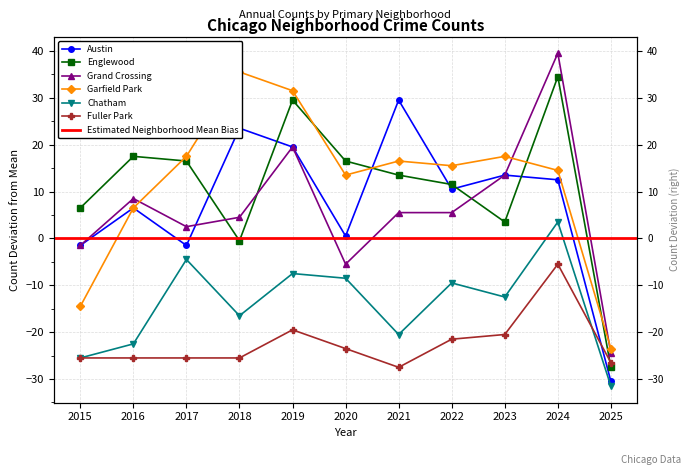

Where does the Fuller Park series first go above -25?

2019